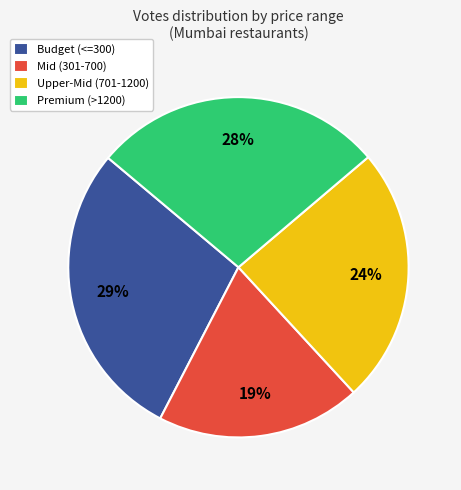

What percentage is the Budget (<=300) slice, to the nearest percent?

29%